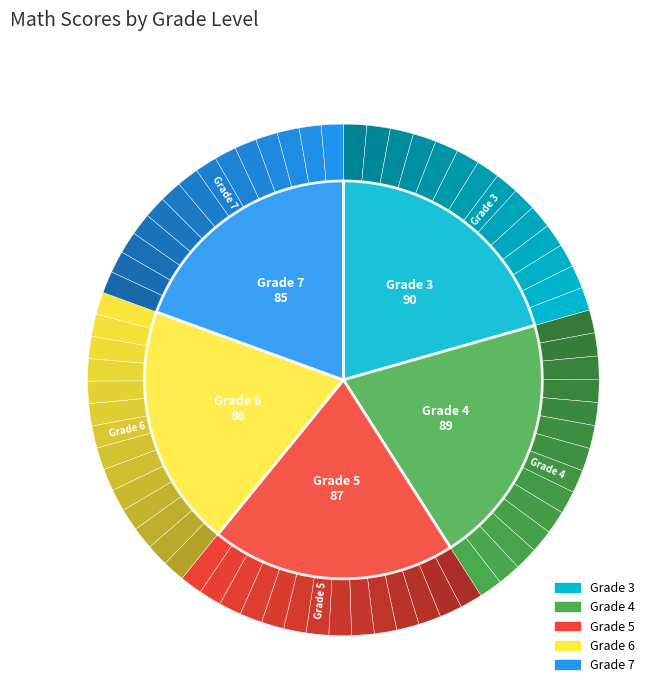

What is the largest slice in the pie chart?

Grade 3